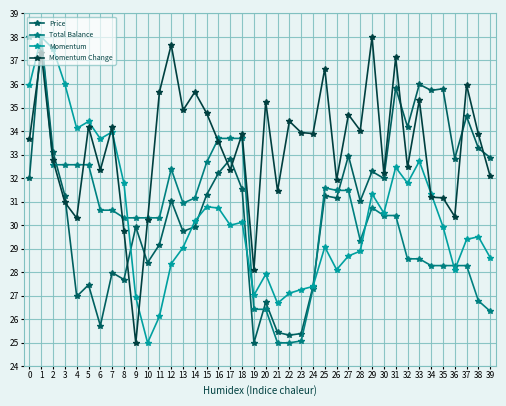

What is the value of the Momentum Change point at the 39th from the left?

33.9